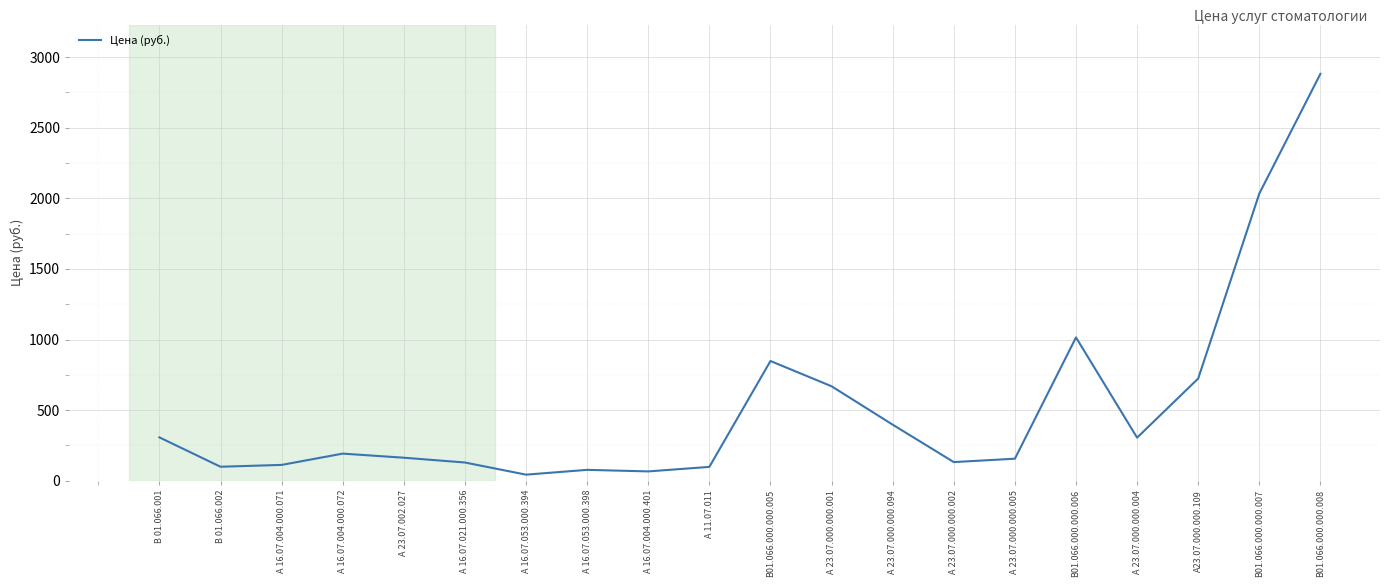

The value at В 01.066.001 is 307. True or false?

True